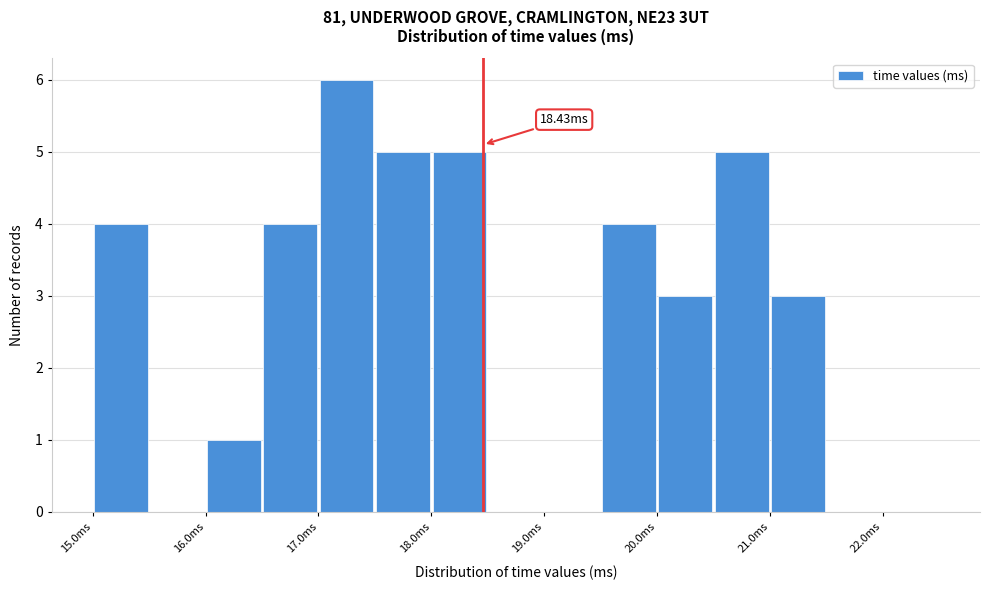

Which range on the x-axis has the tallest bar?

17.0 to 17.5